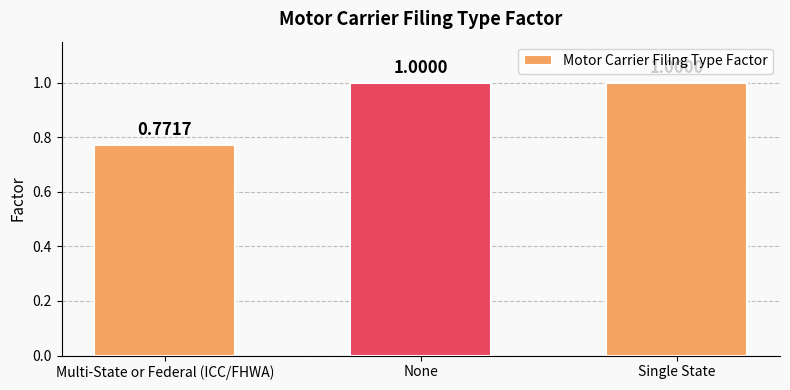

Read the value at None.

1.0